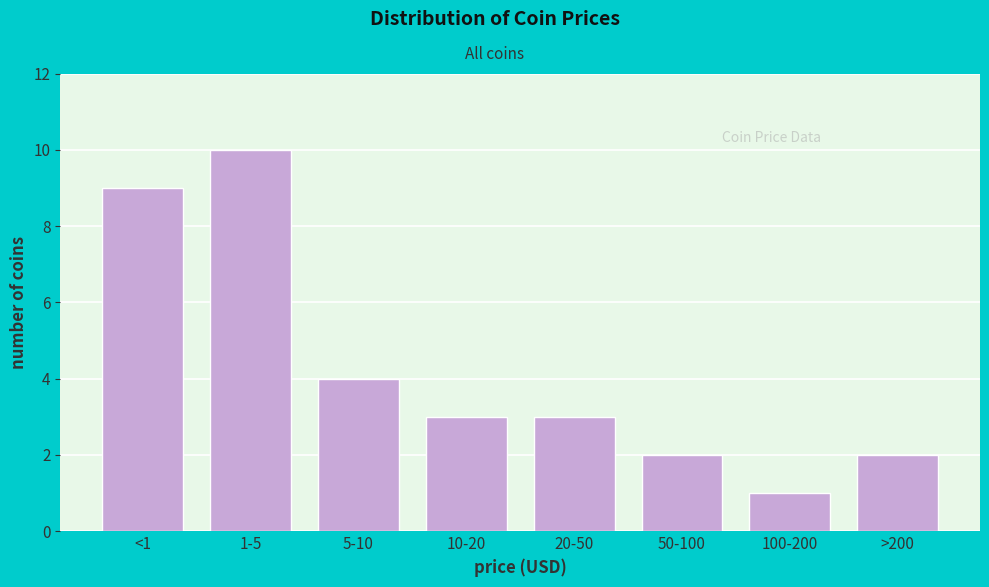

Reading left to right, what are all the values shown in this chart?

<1=9	1-5=10	5-10=4	10-20=3	20-50=3	50-100=2	100-200=1	>200=2